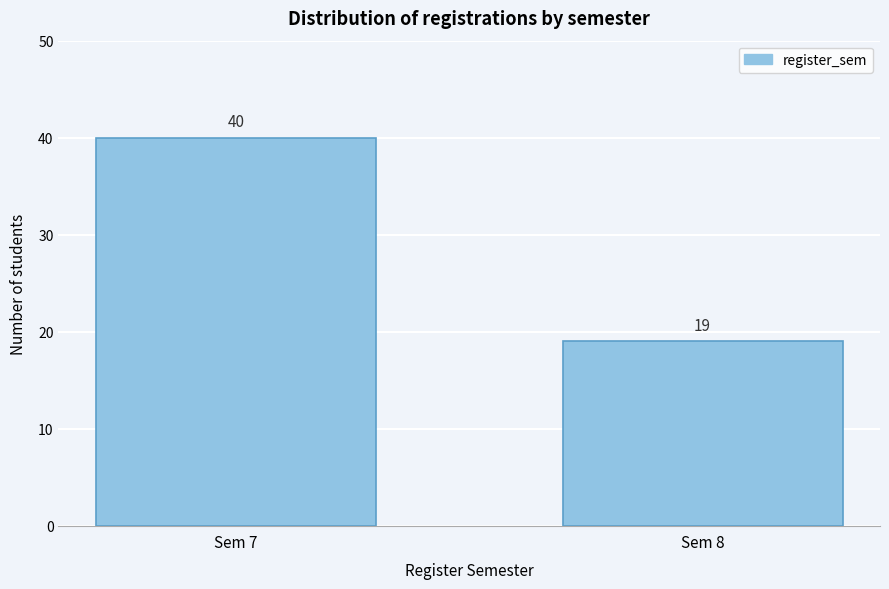

Reading left to right, transcribe all the data shown in this chart.

40	19